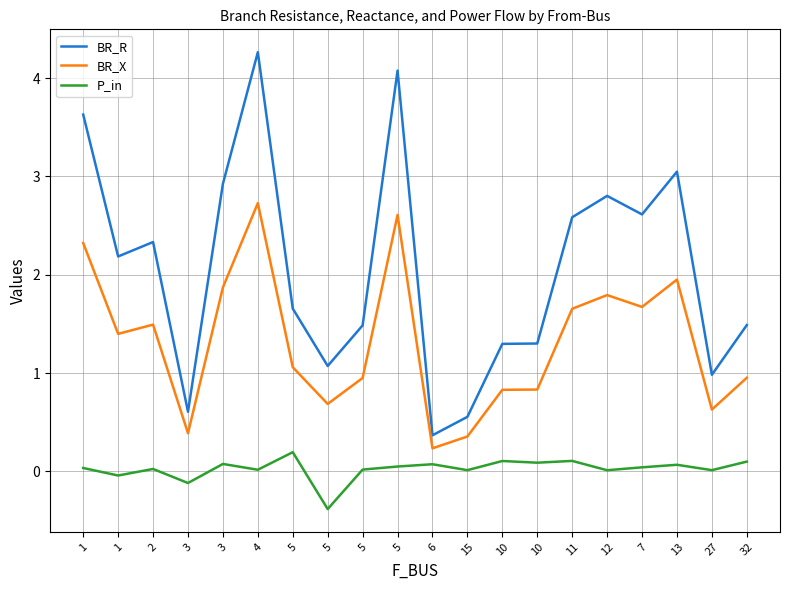

Reading left to right, list all the values displayed in this chart.

BR_R: 1=3.6	1=2.2	2=2.3	3=0.6	3=2.9	4=4.3	5=1.7	5=1.1	5=1.5	5=4.1	6=0.4	15=0.6	10=1.3	10=1.3	11=2.6	12=2.8	7=2.6	13=3.0	27=1.0	32=1.5
BR_X: 1=2.3	1=1.4	2=1.5	3=0.4	3=1.9	4=2.7	5=1.1	5=0.7	5=1.0	5=2.6	6=0.2	15=0.4	10=0.8	10=0.8	11=1.7	12=1.8	7=1.7	13=2.0	27=0.6	32=1.0
P_in: 1=0.0	1=-0.0	2=0.0	3=-0.1	3=0.1	4=0.0	5=0.2	5=-0.4	5=0.0	5=0.1	6=0.1	15=0.0	10=0.1	10=0.1	11=0.1	12=0.0	7=0.0	13=0.1	27=0.0	32=0.1